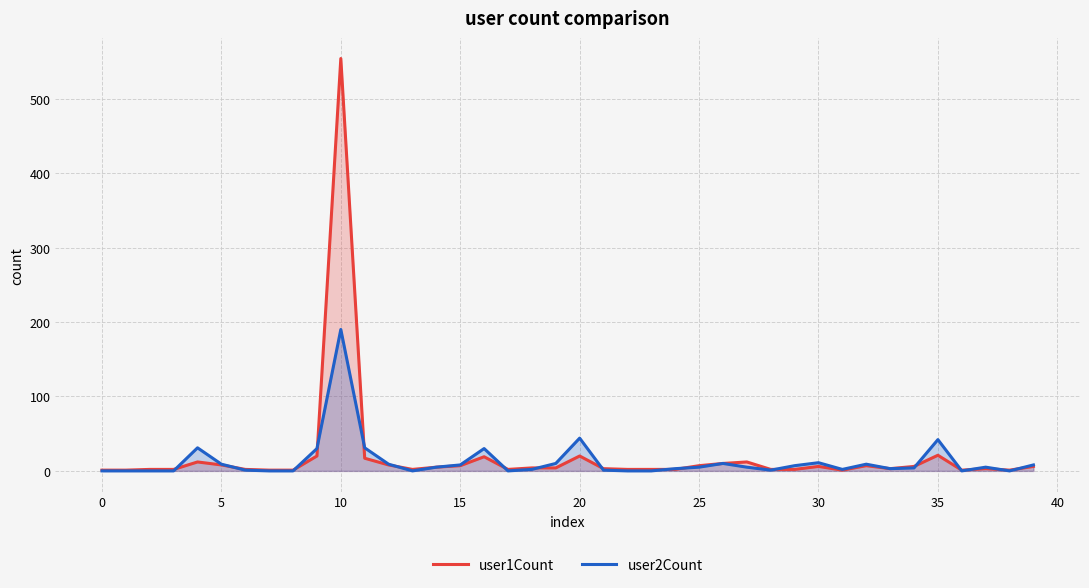

Which series has the largest range (max minus min)?

user1Count